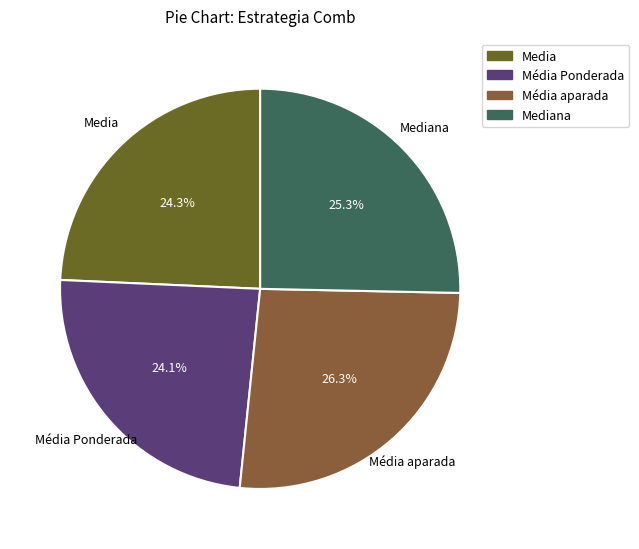

How many segments does this pie chart have?

4